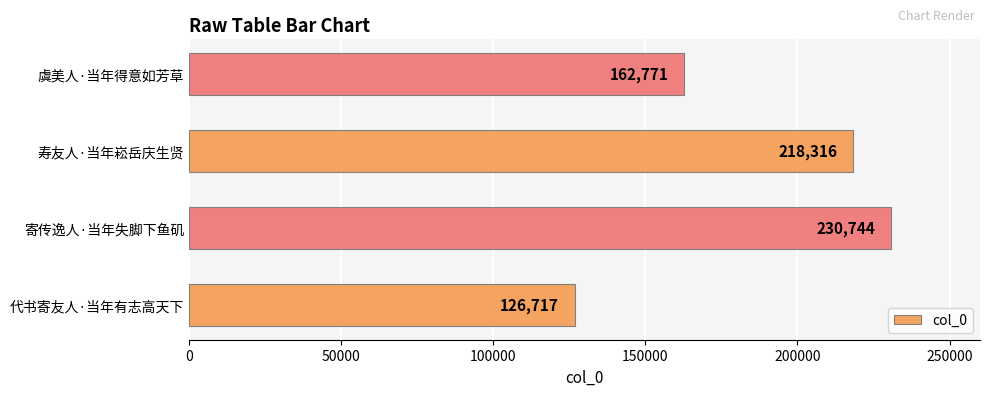

What is the difference between the second highest and minimum values?

91599